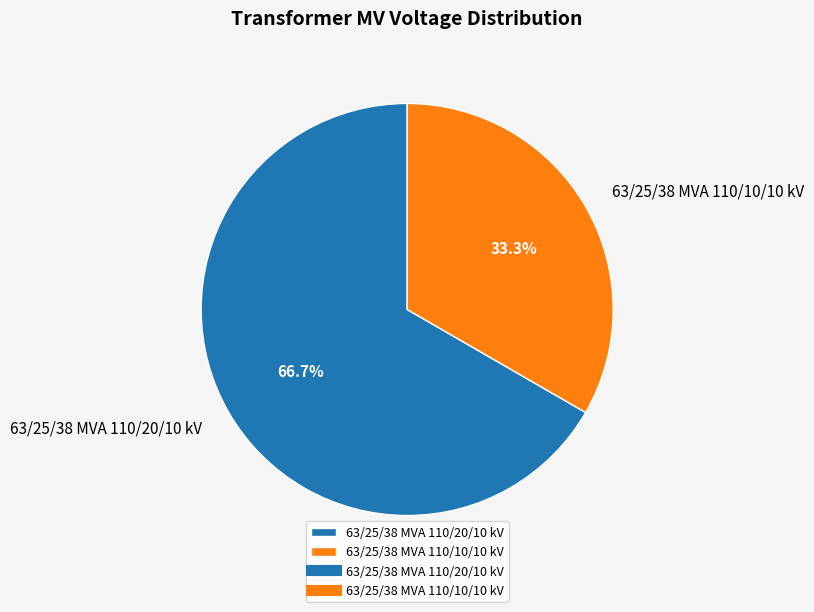

To the nearest percent, what portion does 63/25/38 MVA 110/20/10 kV represent?

67%